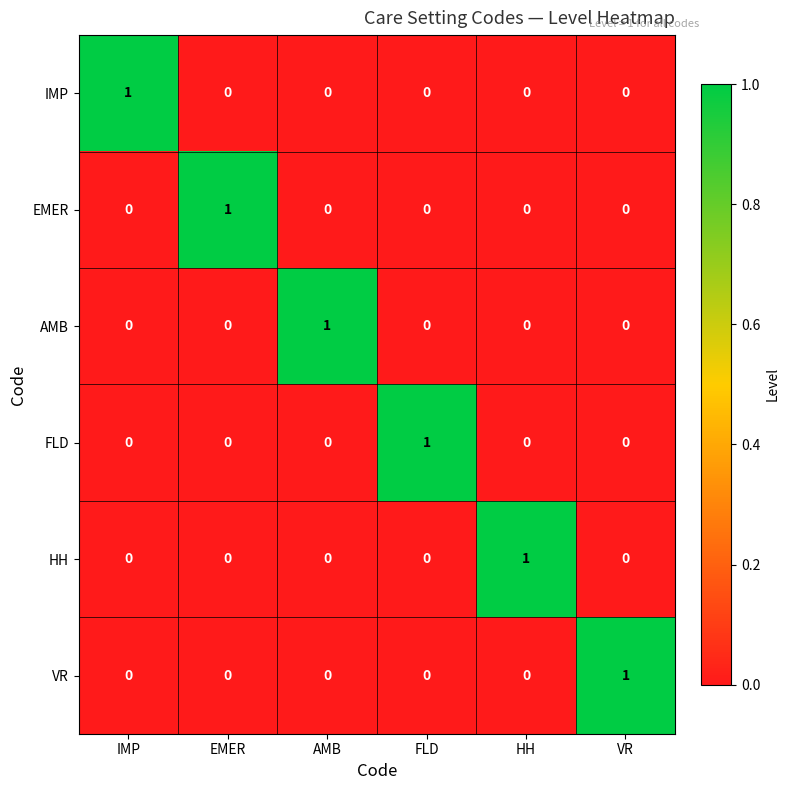

The value of VR at VR is 0. True or false?

False